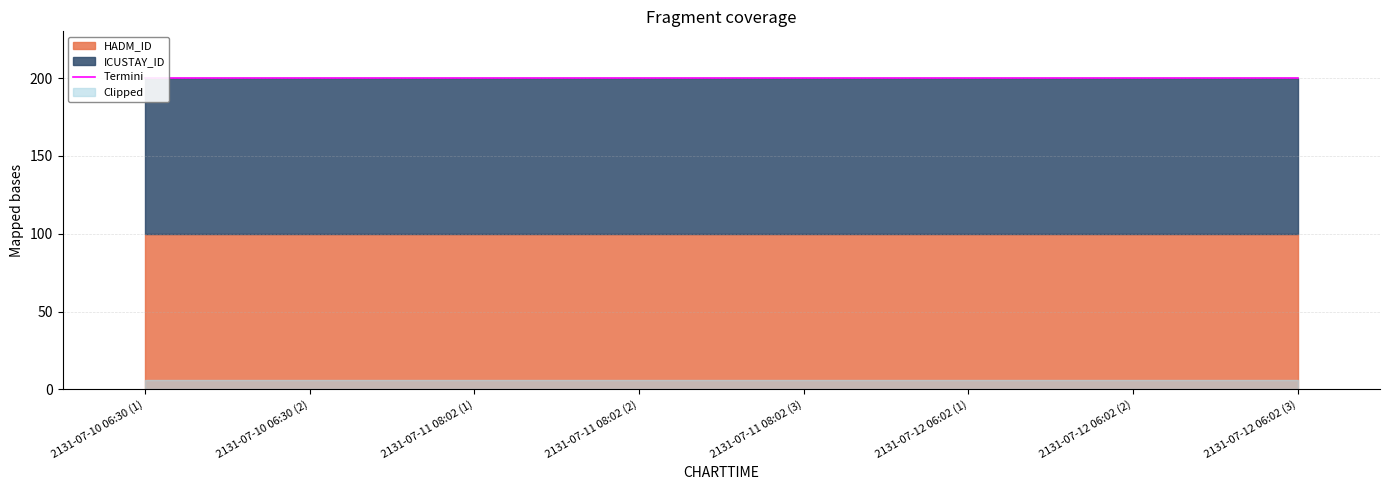

The value of ICUSTAY_ID at 2131-07-12 06:02 (2) is 392153. True or false?

False